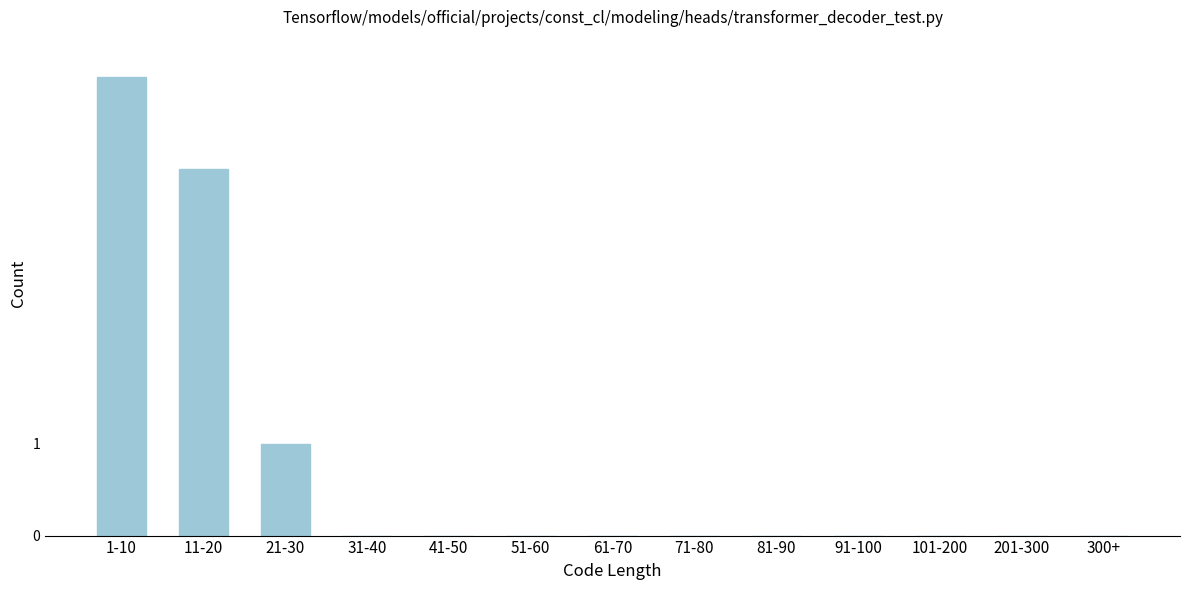

Reading right to left, list all the values displayed in this chart.

300+=0	201-300=0	101-200=0	91-100=0	81-90=0	71-80=0	61-70=0	51-60=0	41-50=0	31-40=0	21-30=1	11-20=4	1-10=5